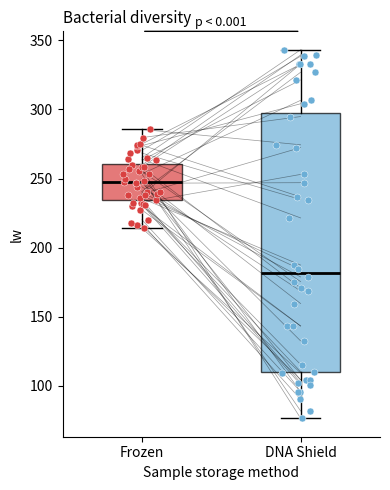

Comparing the boxes themselves (not the whiskers), which one is the tallest?

DNA Shield